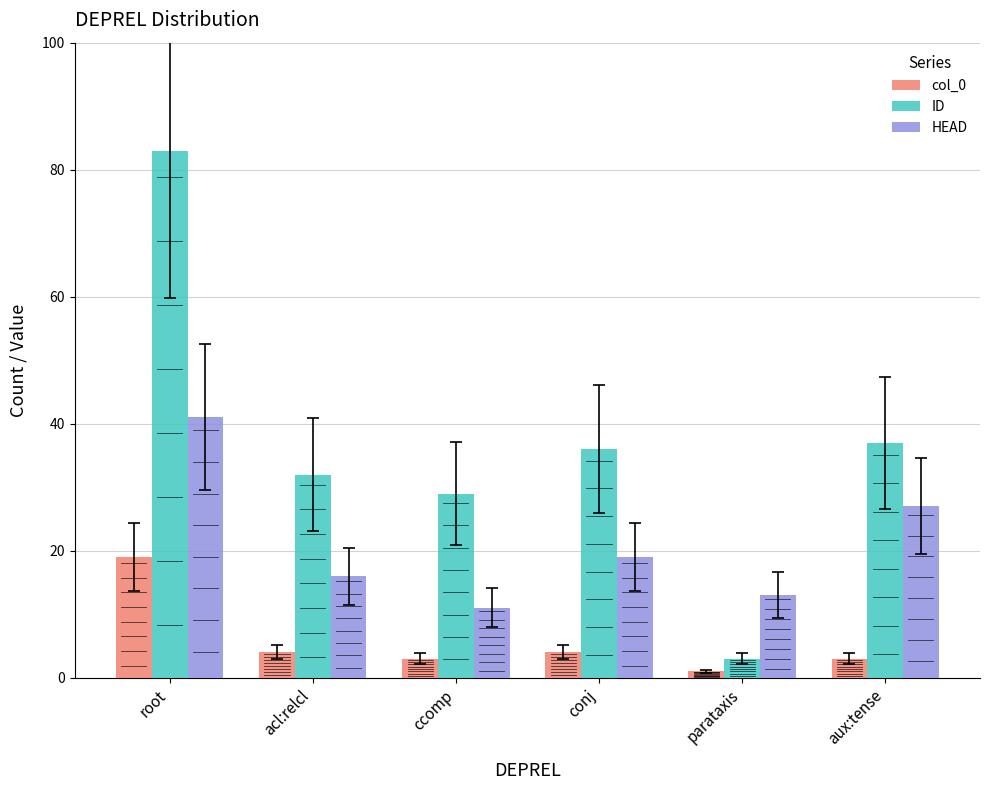

Is it true that HEAD equals 13 at parataxis?

True